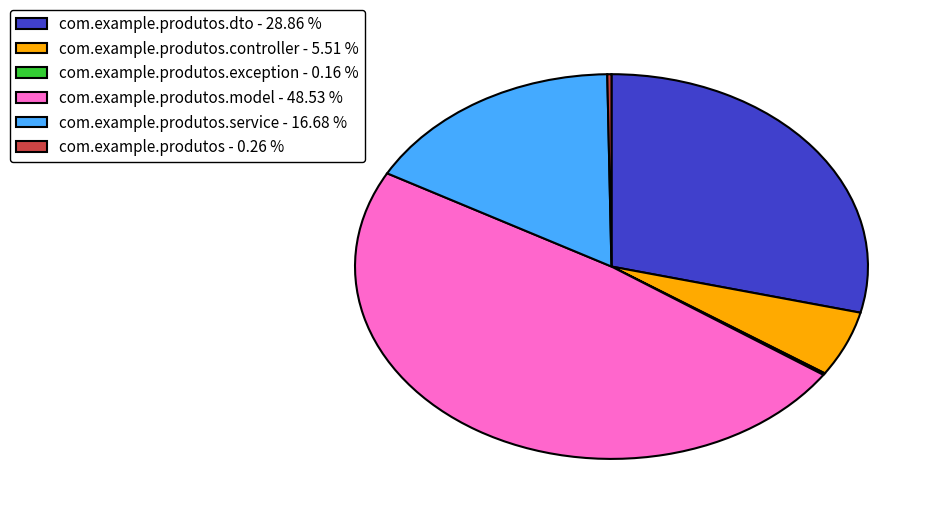

Combined, do com.example.produtos.model - 48.53 % and com.example.produtos.dto - 28.86 % account for over 50%?

Yes